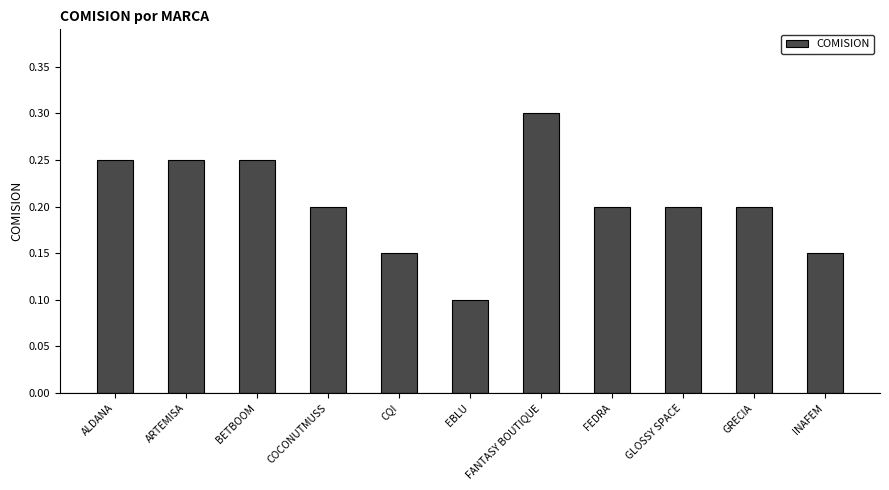

The chart shows a value of 0.2 at GLOSSY SPACE. True or false?

True